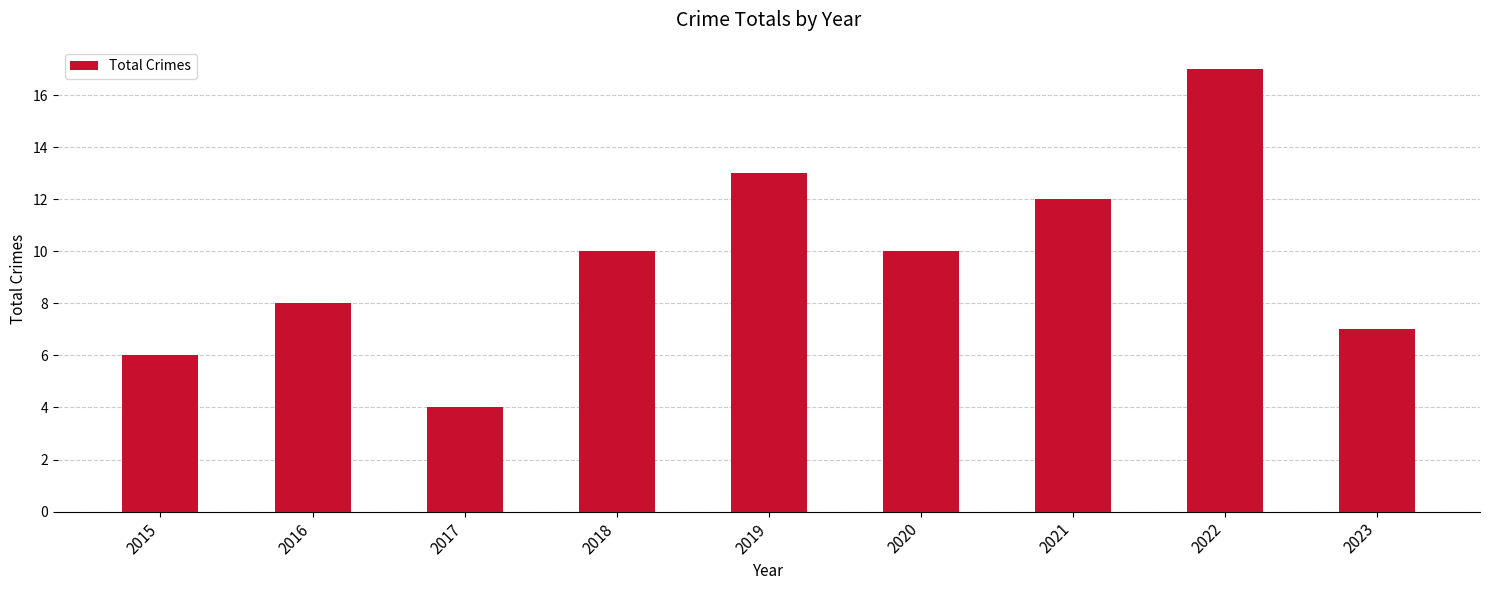

Which has a higher value, 2019 or 2016?

2019